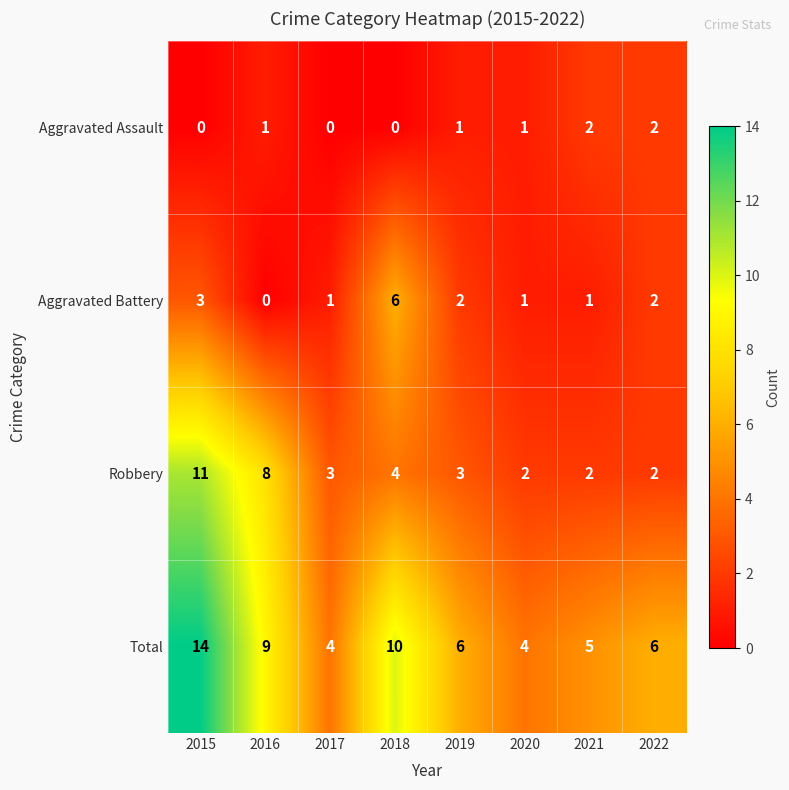

Where is Aggravated Battery nearest to the value 3?

2015